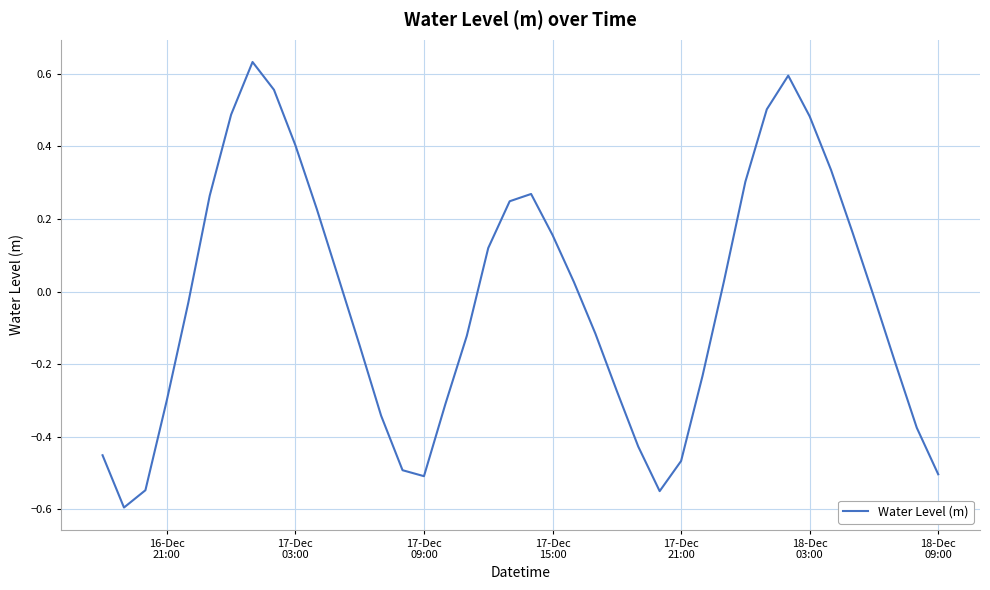

What is the difference between the maximum and minimum values?

1.2